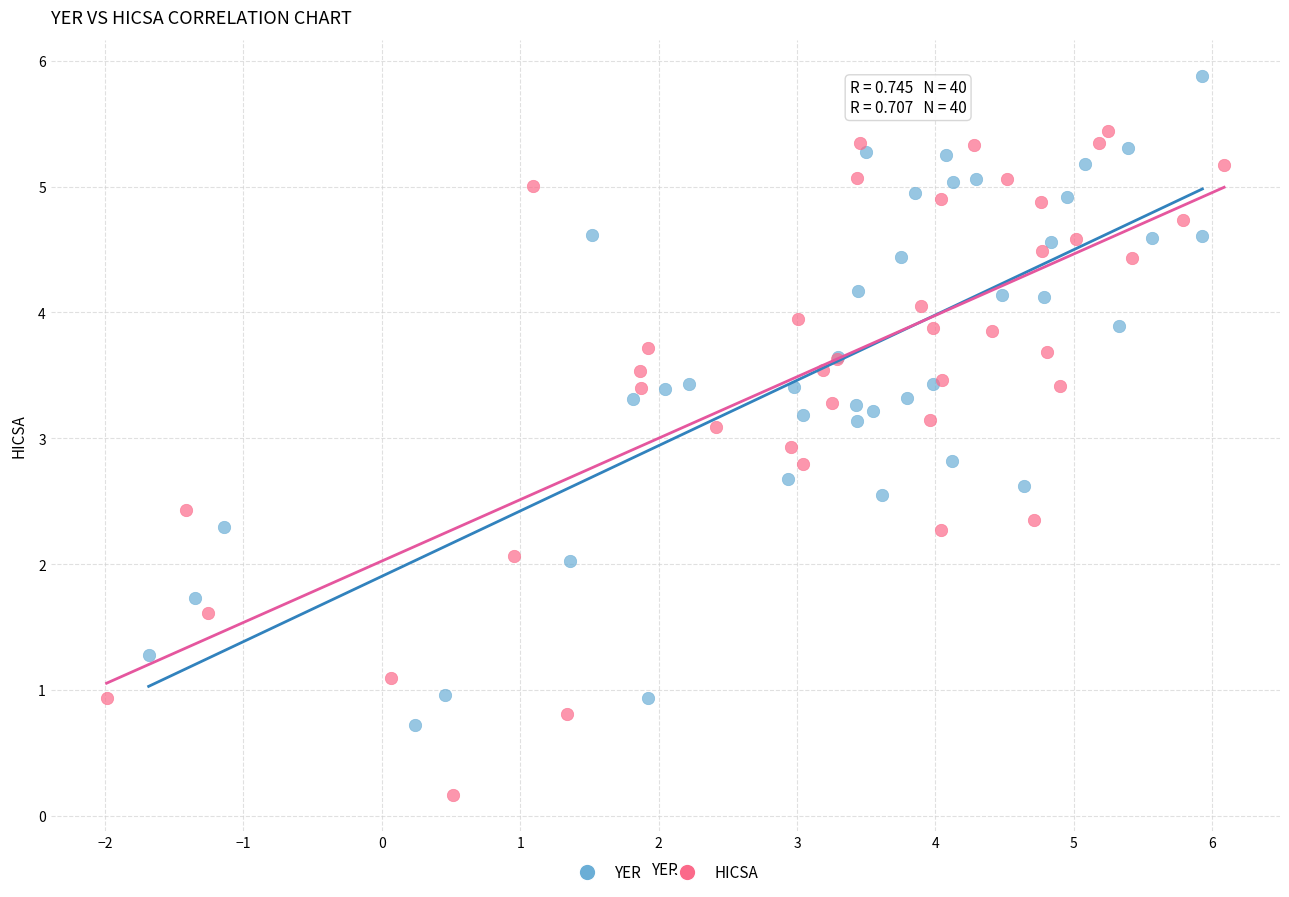

Which series has the largest Y range (max minus min)?

HICSA